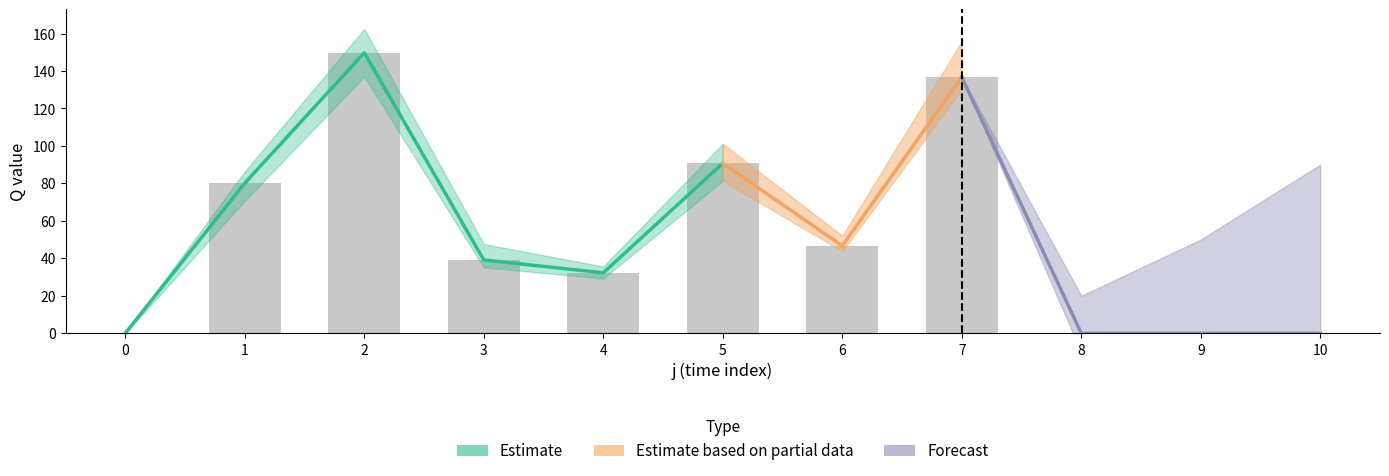

Reading left to right, extract all data points from this chart.

0=0.0	1=80.2	2=149.8	3=39.1	4=32.3	5=90.7	6=46.7	7=136.8	8=0.0	9=0.0	10=0.0